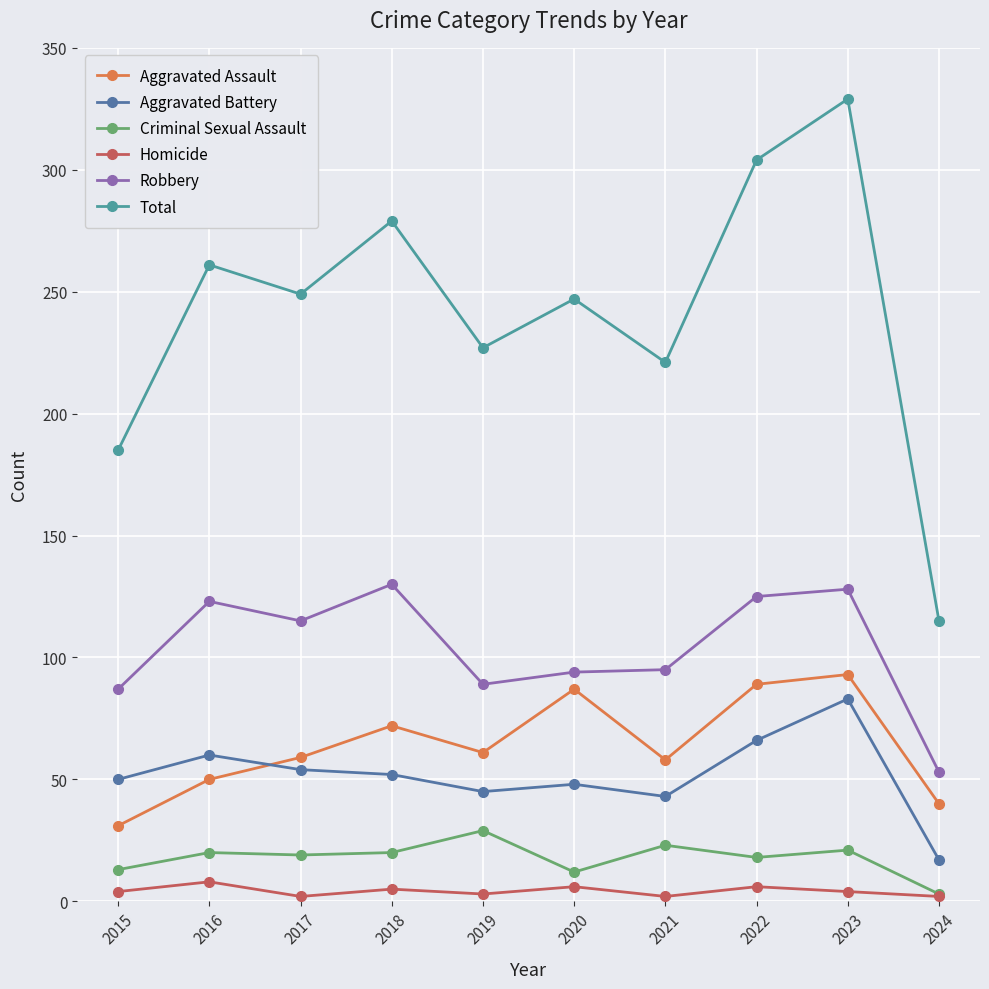

How many data points in Aggravated Battery are less than 52?

5